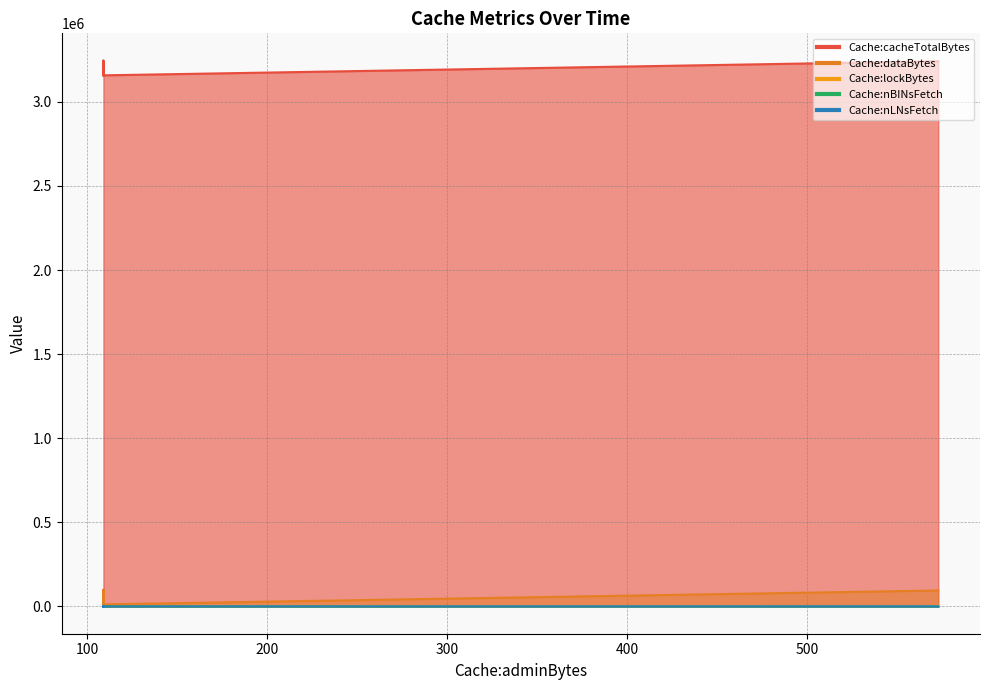

Does the chart display data point markers on the line(s)?

No